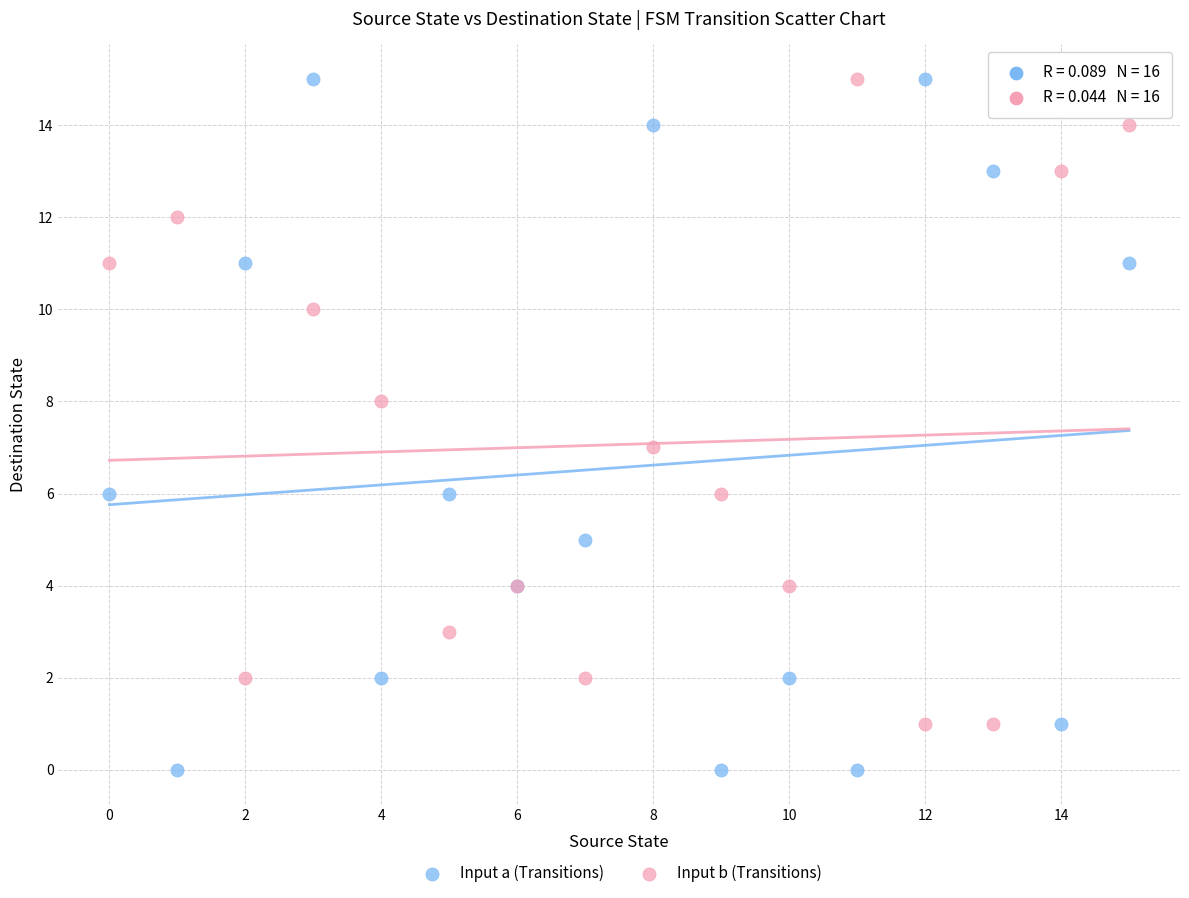

Which series contains the lowest Y value?

Input a (Transitions)